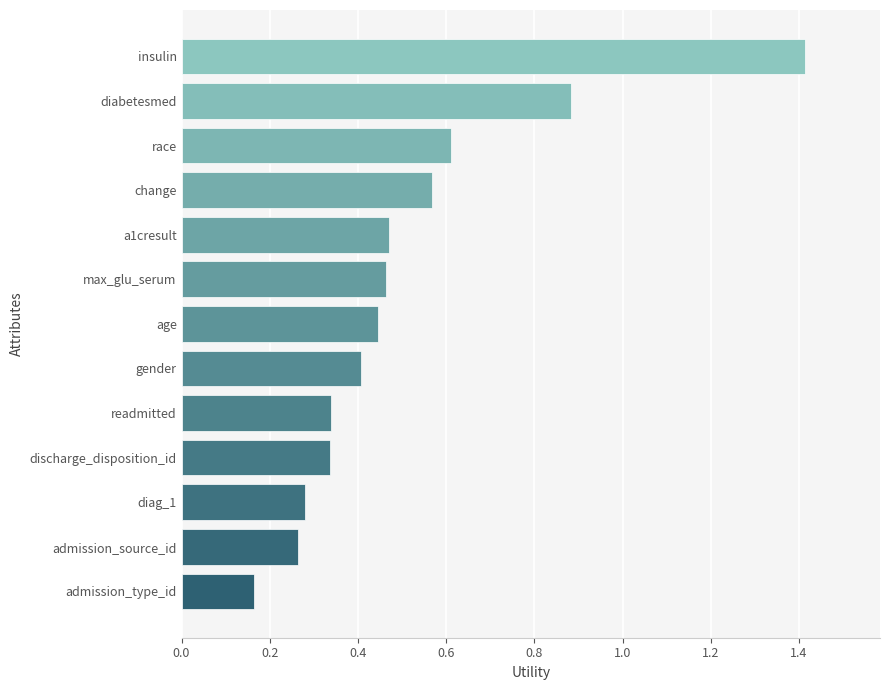

True or false: the data shows 0.6 at change.

True